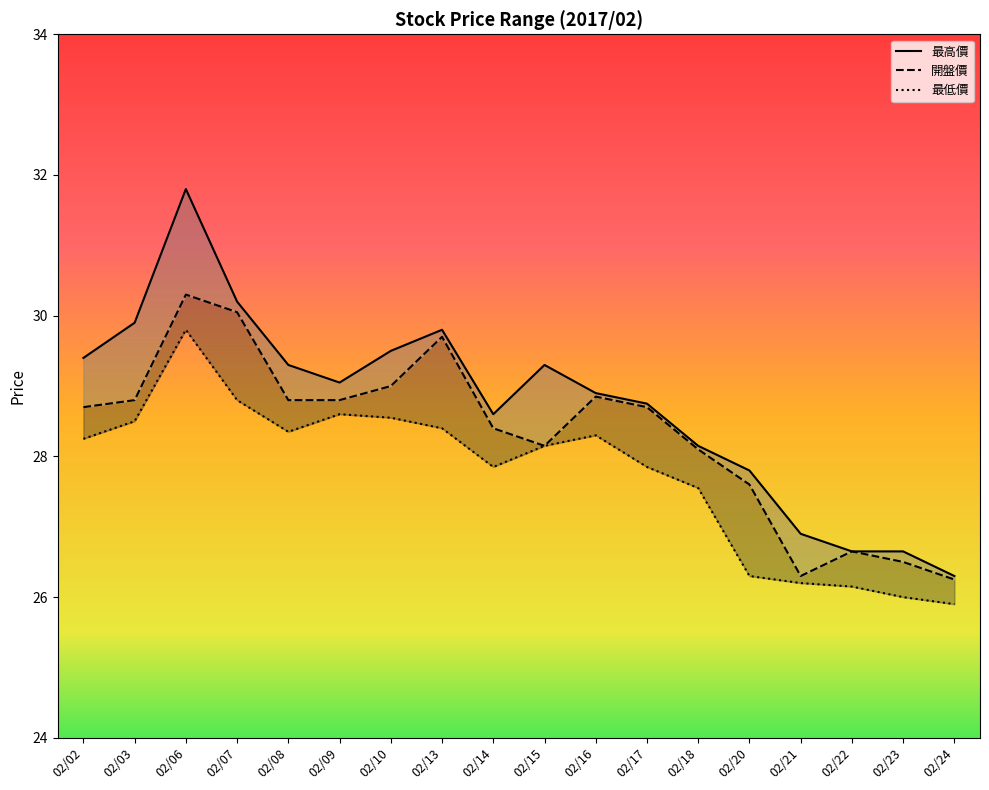

How many values in the 最高價 series exceed 29?

9